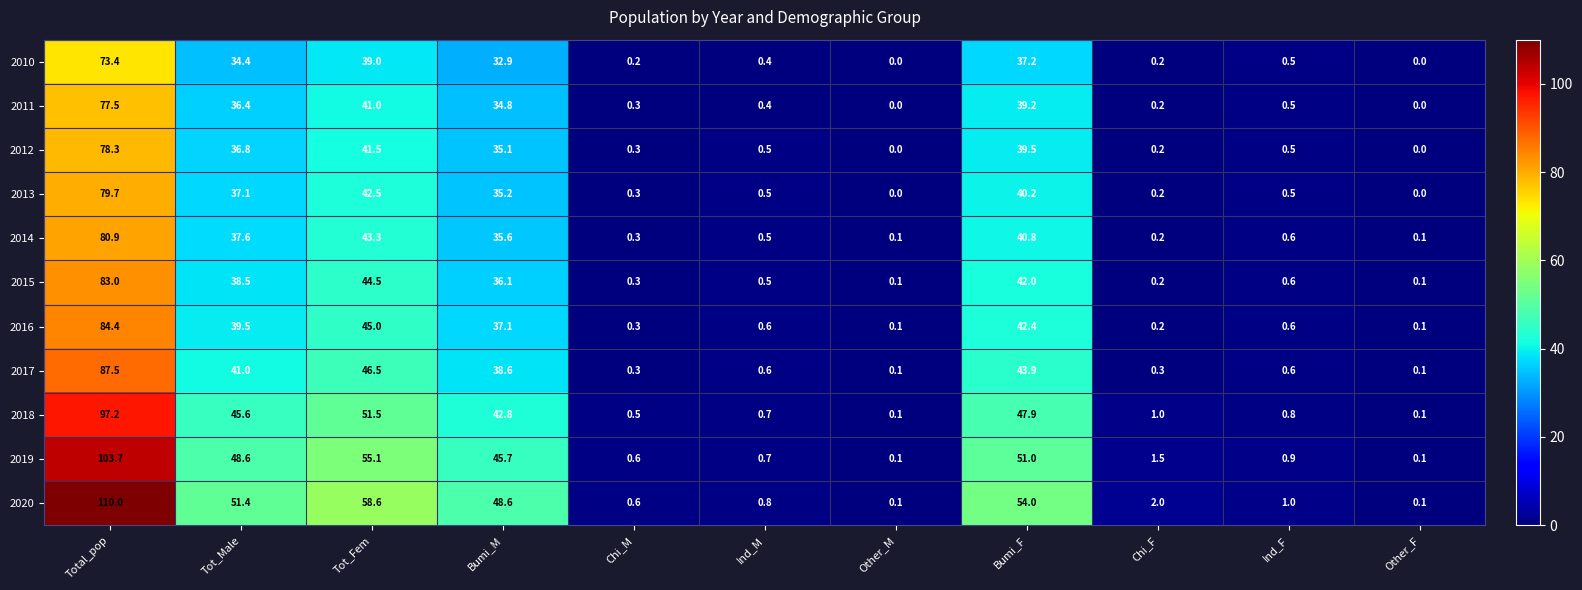

Which series has the largest range (max minus min)?

2020